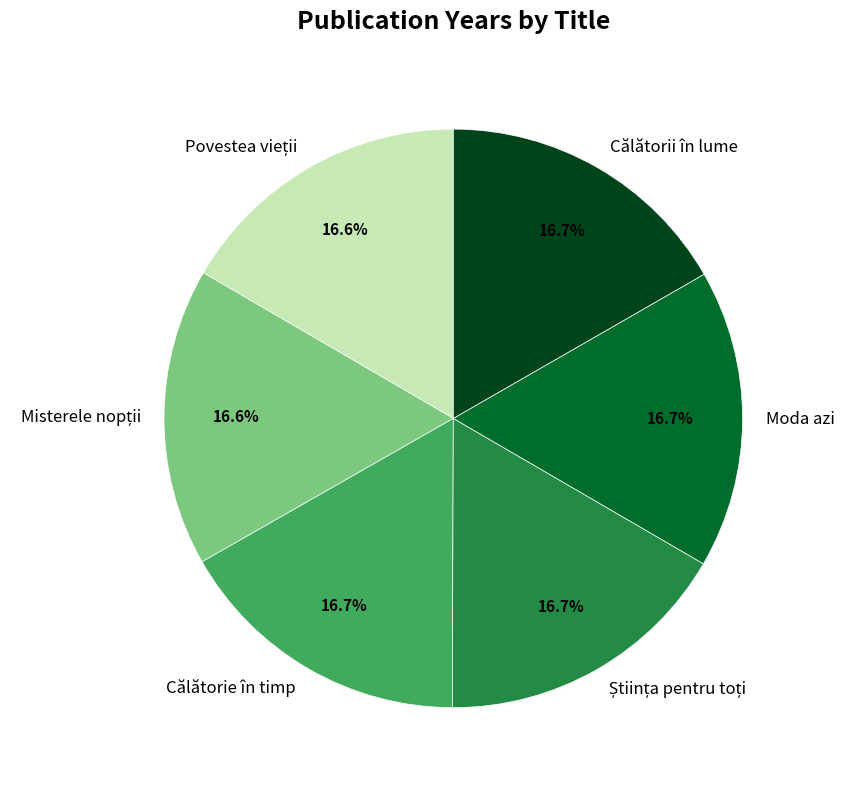

How many segments does this pie chart have?

6